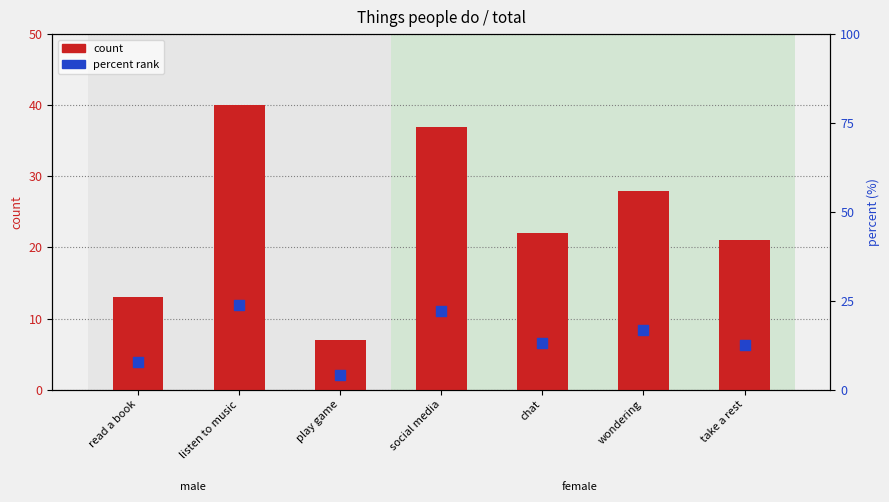

What is the total value across all series at play game?

11.2